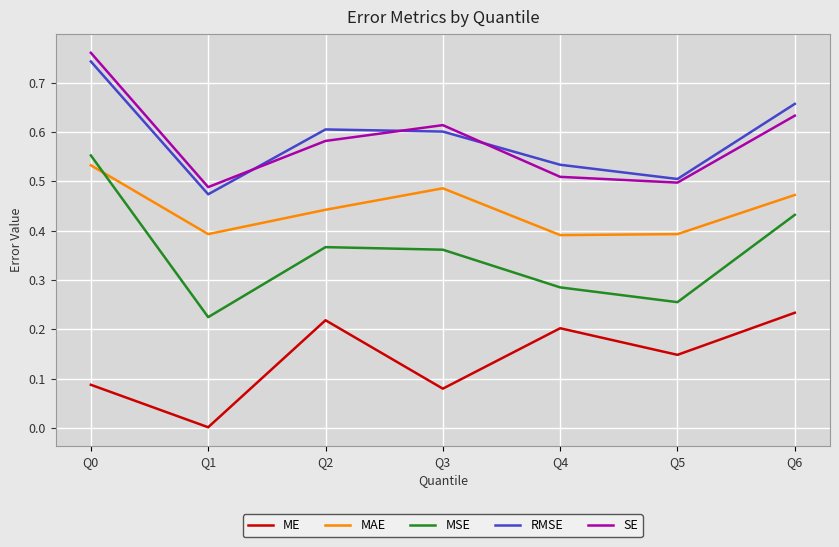

True or false: SE has more than 2 interior local peaks.

False